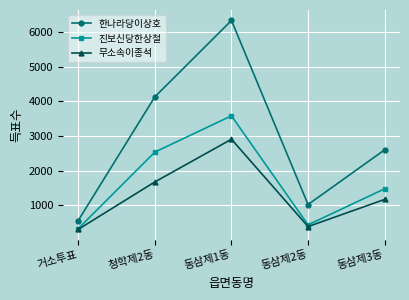

True or false: 진보신당한상철 and 한나라당이상호 intersect in this chart.

False